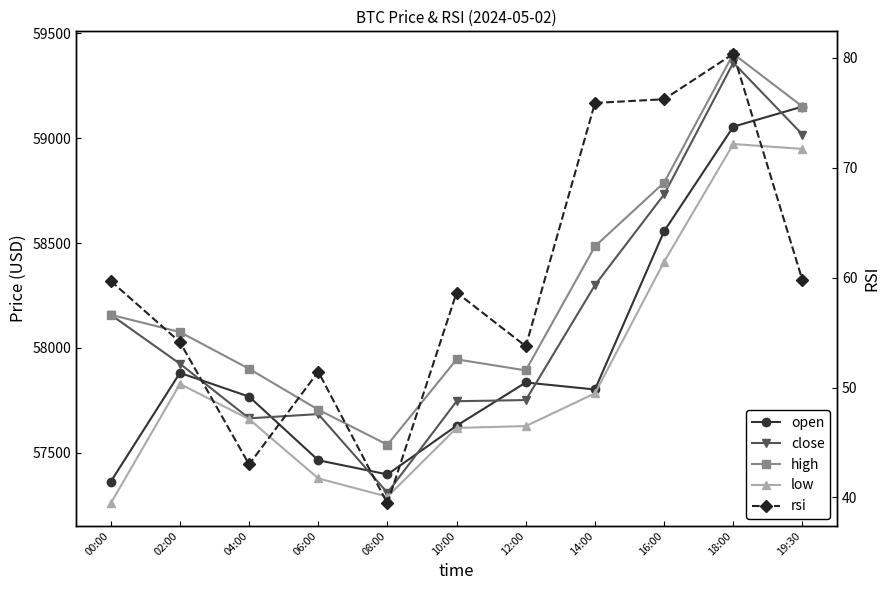

Where is the first local minimum for close?

04:00